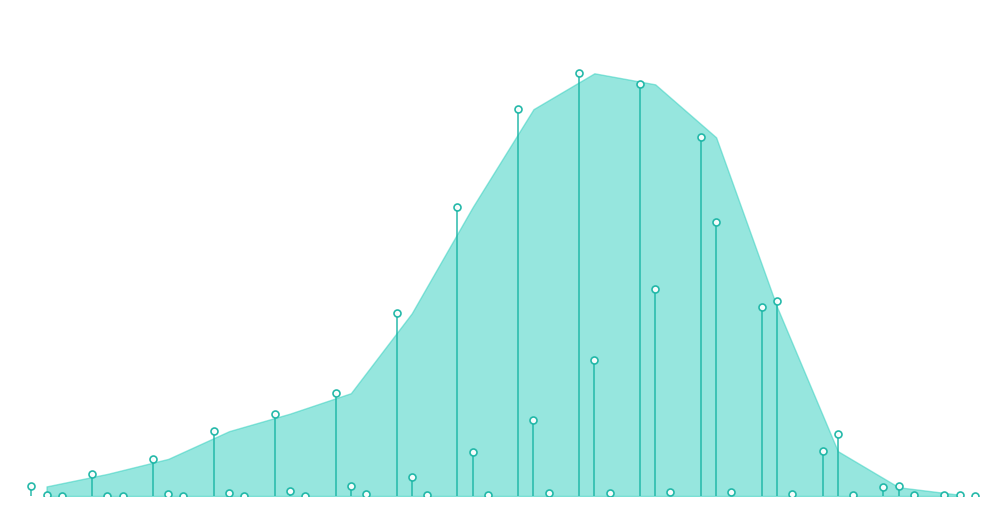

List the series in order of their peak value, highest first.

recovered_patients, deceased_patients, patients_in_icu